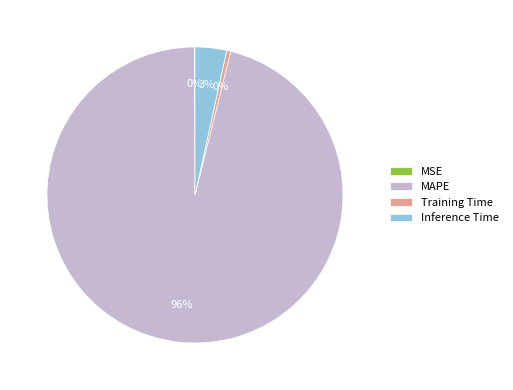

To the nearest percent, what is the combined percentage of MAPE and Inference Time?

100%